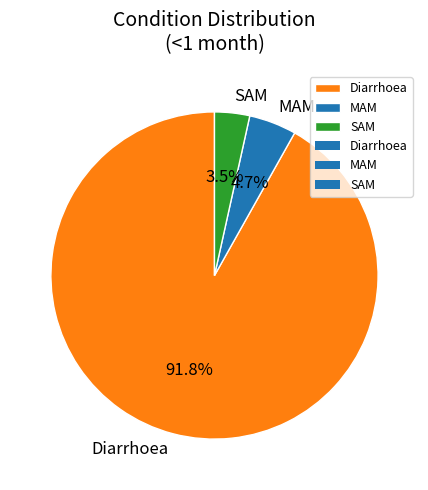

Which slice represents more than half of the pie?

Diarrhoea